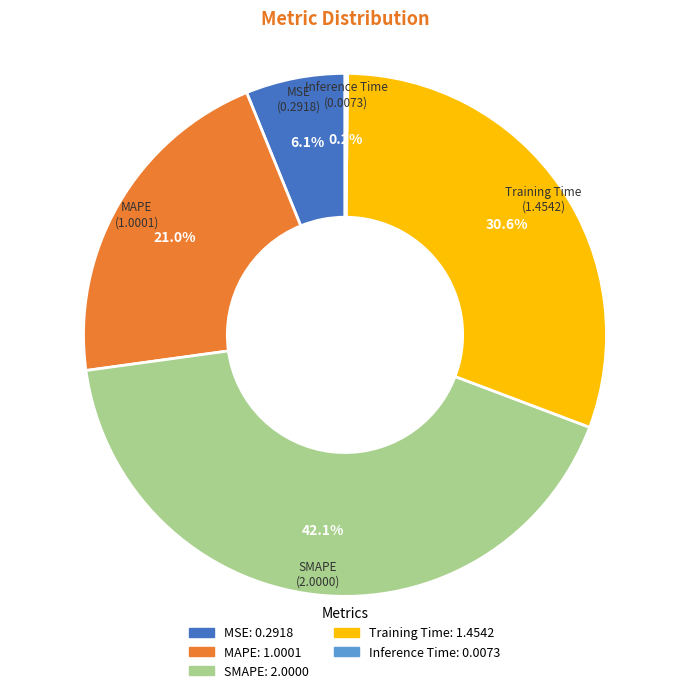

Combined, do Training Time and MSE account for over 50%?

No